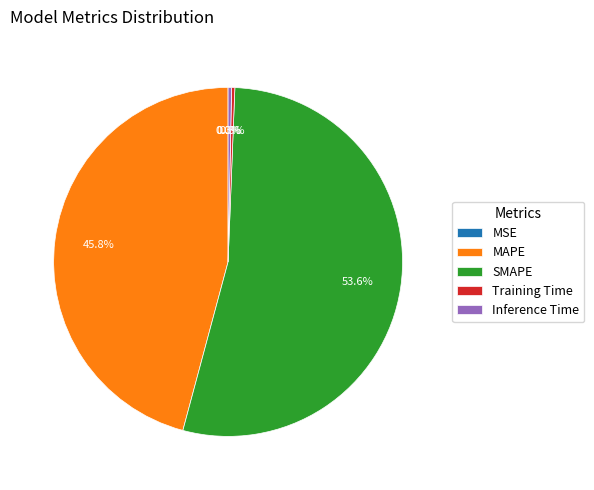

Combined, what portion of the pie is Inference Time and Training Time?

0.6%